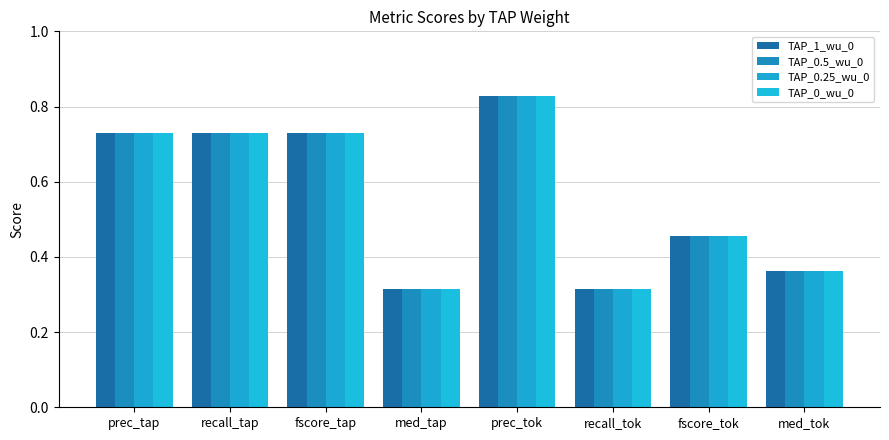

How many bars are there in total?

32